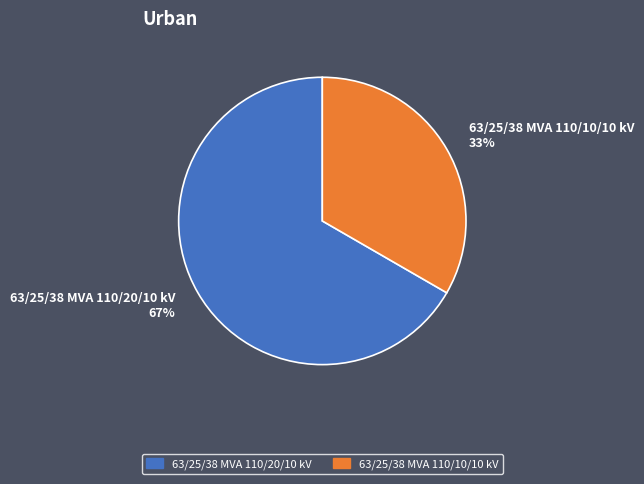

What percentage is the 63/25/38 MVA 110/10/10 kV slice, to the nearest percent?

33%